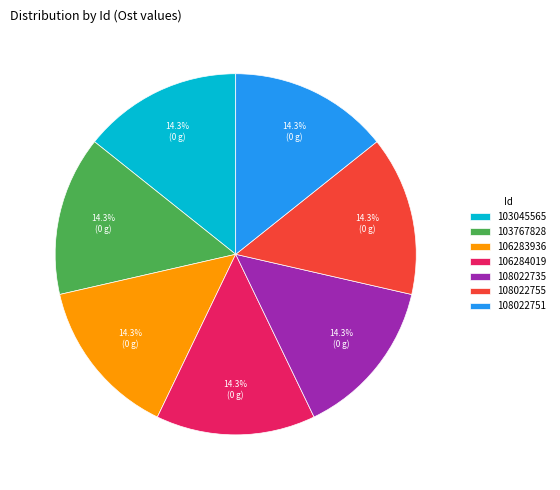

Is 106284019 the majority of the pie?

No